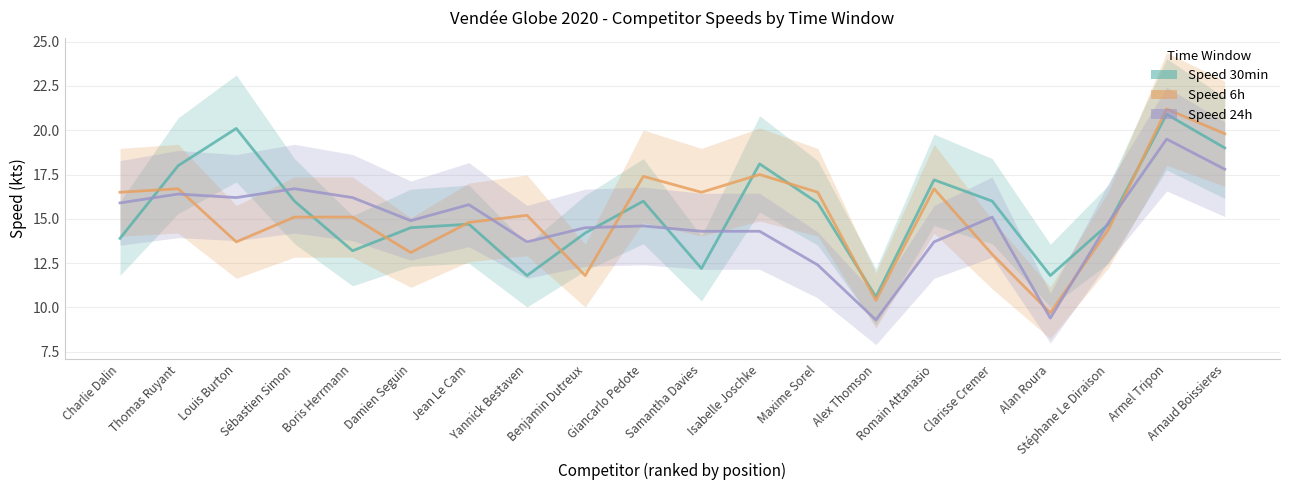

How many lines are shown in the chart?

3